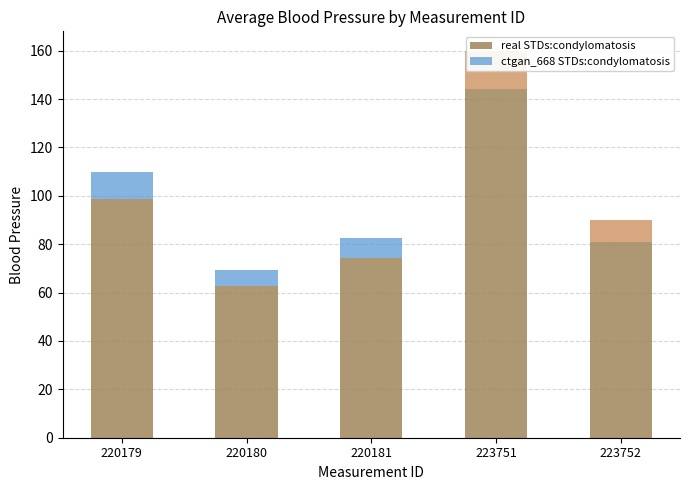

At which category is the sum across all series the highest?

223751